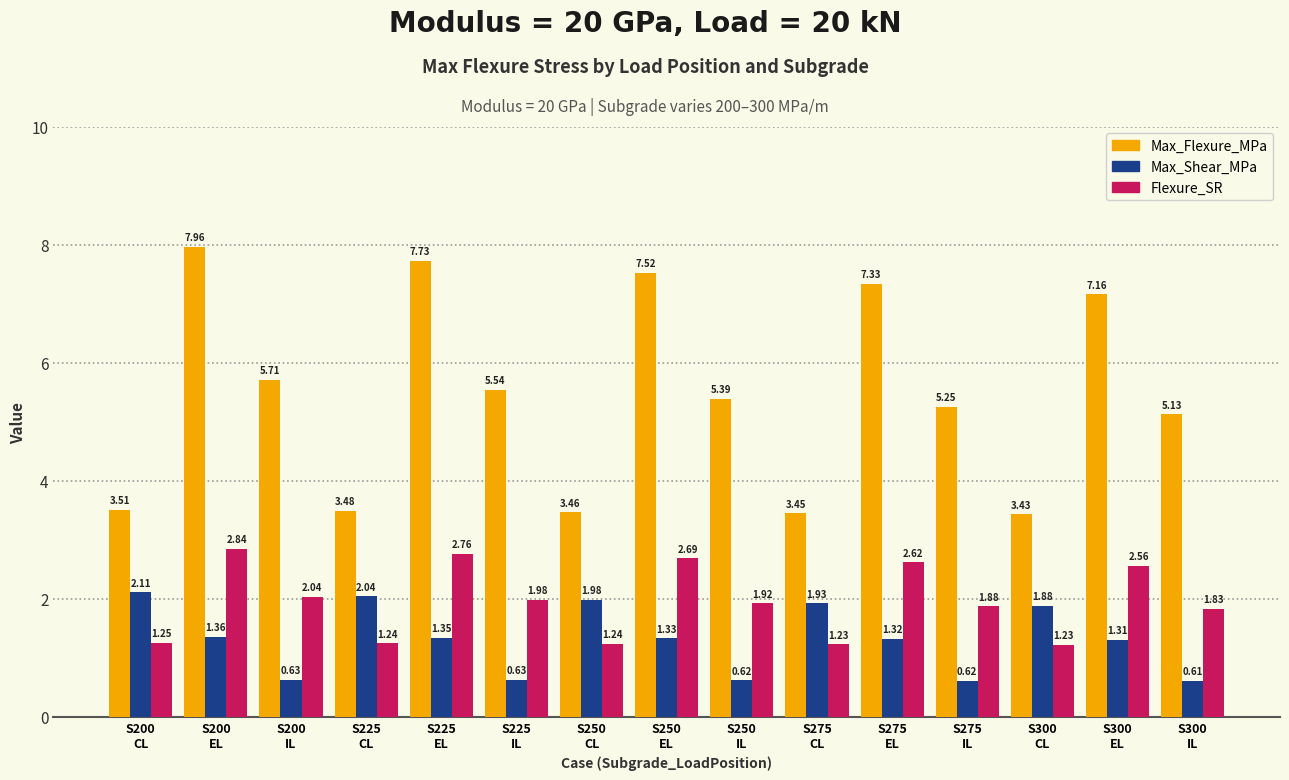

What is the highest value of the Max_Flexure_MPa series?

8.0